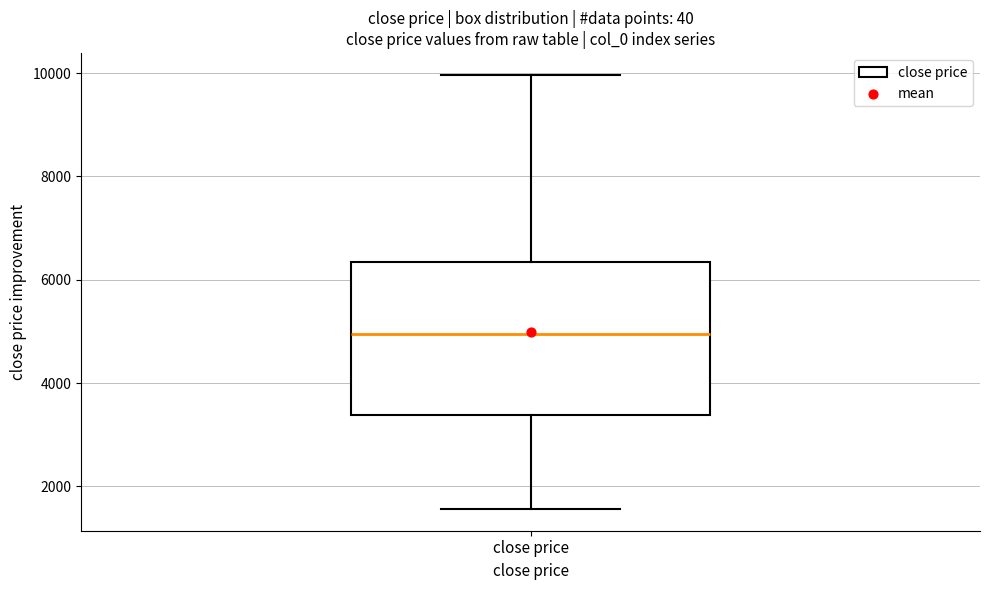

Read this box plot against the y-axis: the position of the median line, the range covered by the box, and the ends of both whiskers. The values are not printed on the chart, so give them approximately, as read against the axis.

median 5000, box 3400 to 6400, whiskers 1600 to 10000